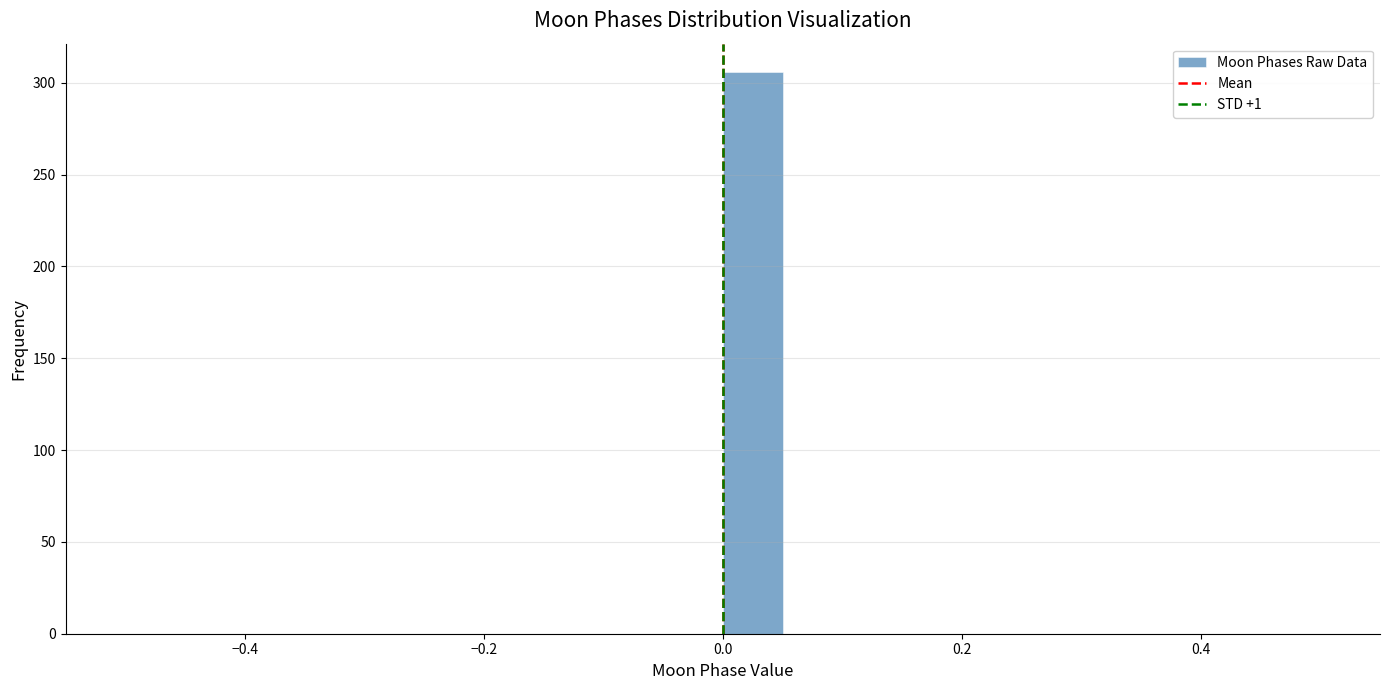

Read against the x-axis, roughly where is the centre of the tallest bar?

0.02